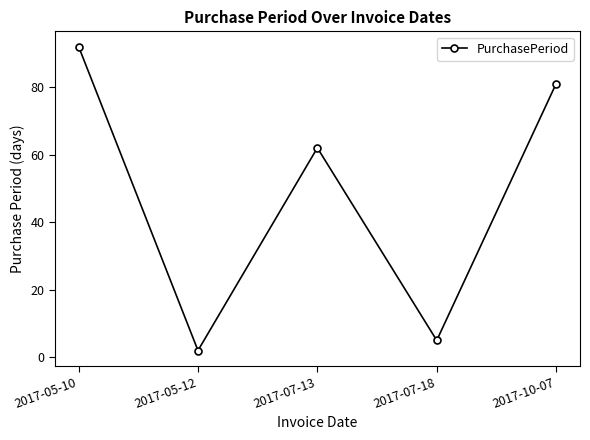

True or false: the data shows 2 at 2017-05-12.

True